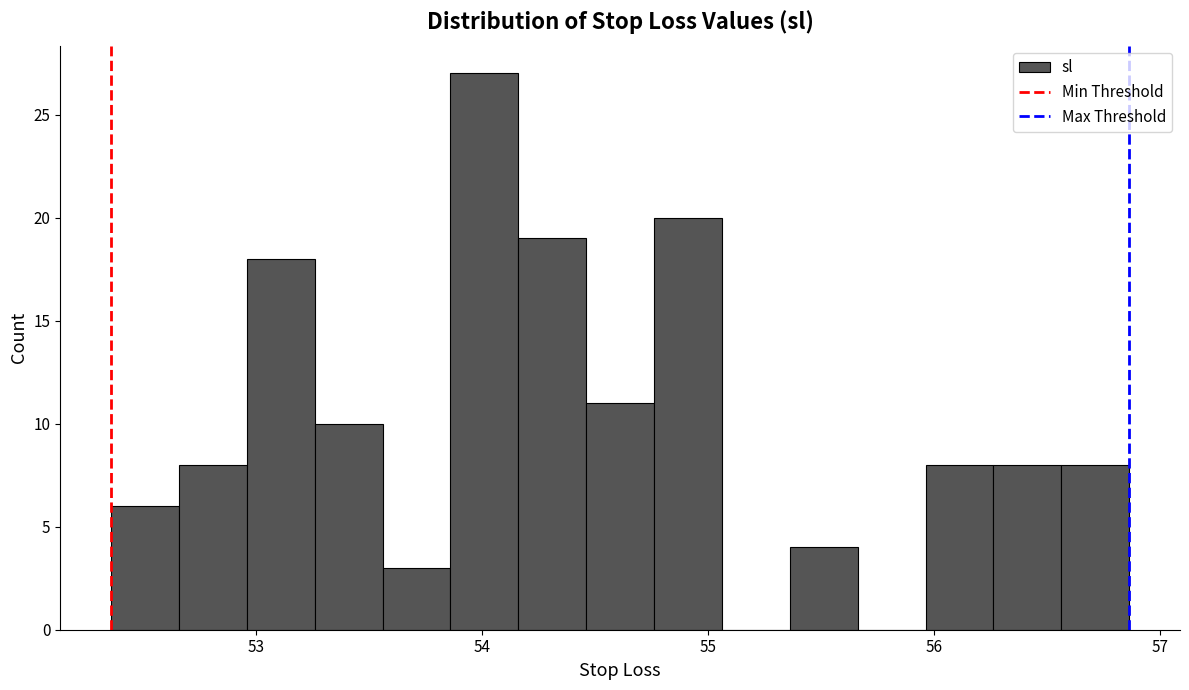

Read against the x-axis, roughly where is the centre of the tallest bar?

54.0